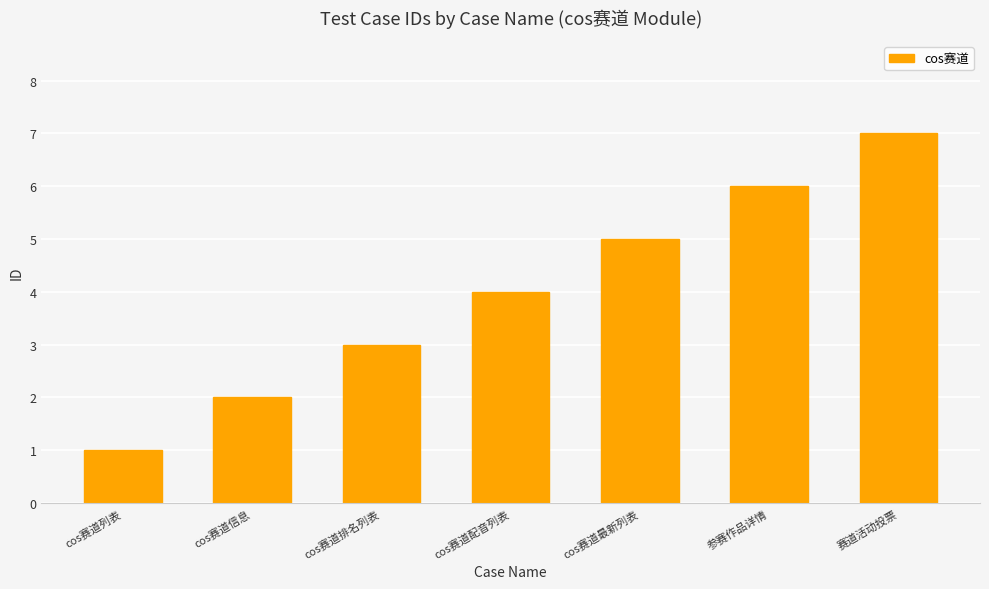

What is the average value?

4